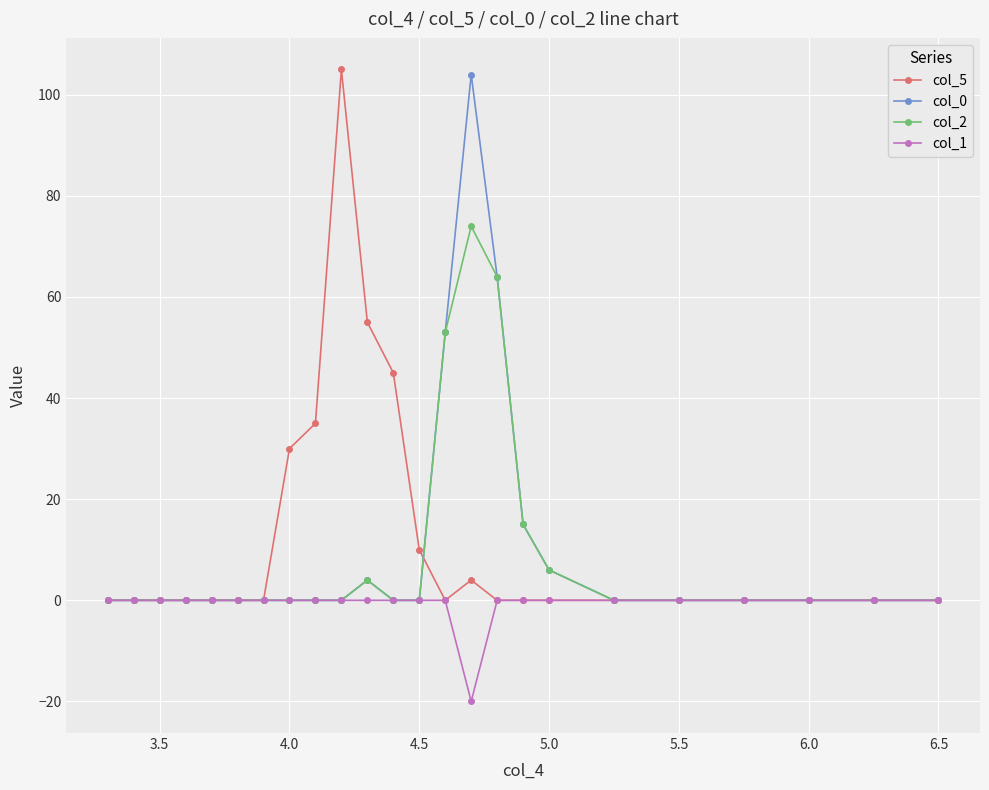

What is the lowest value of the col_1 series?

-20